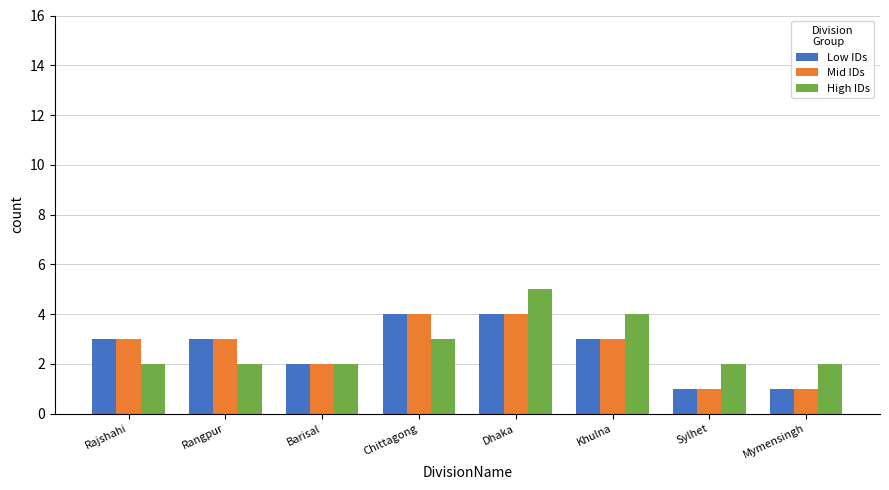

What is the highest value of the Low IDs series?

4